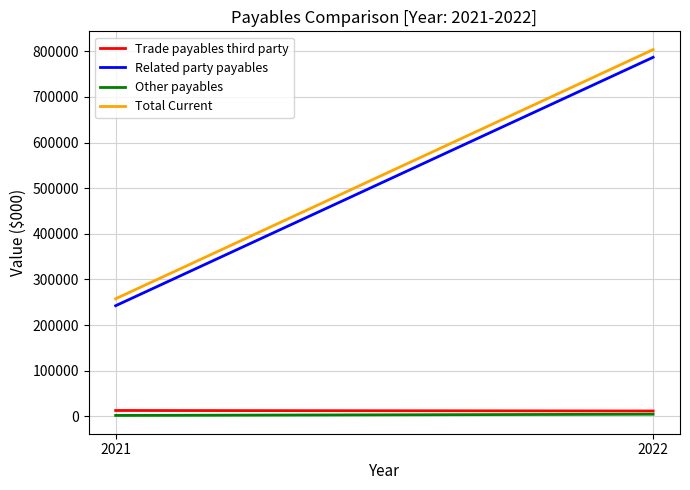

At how many categories does at least one series exceed 668908?

1